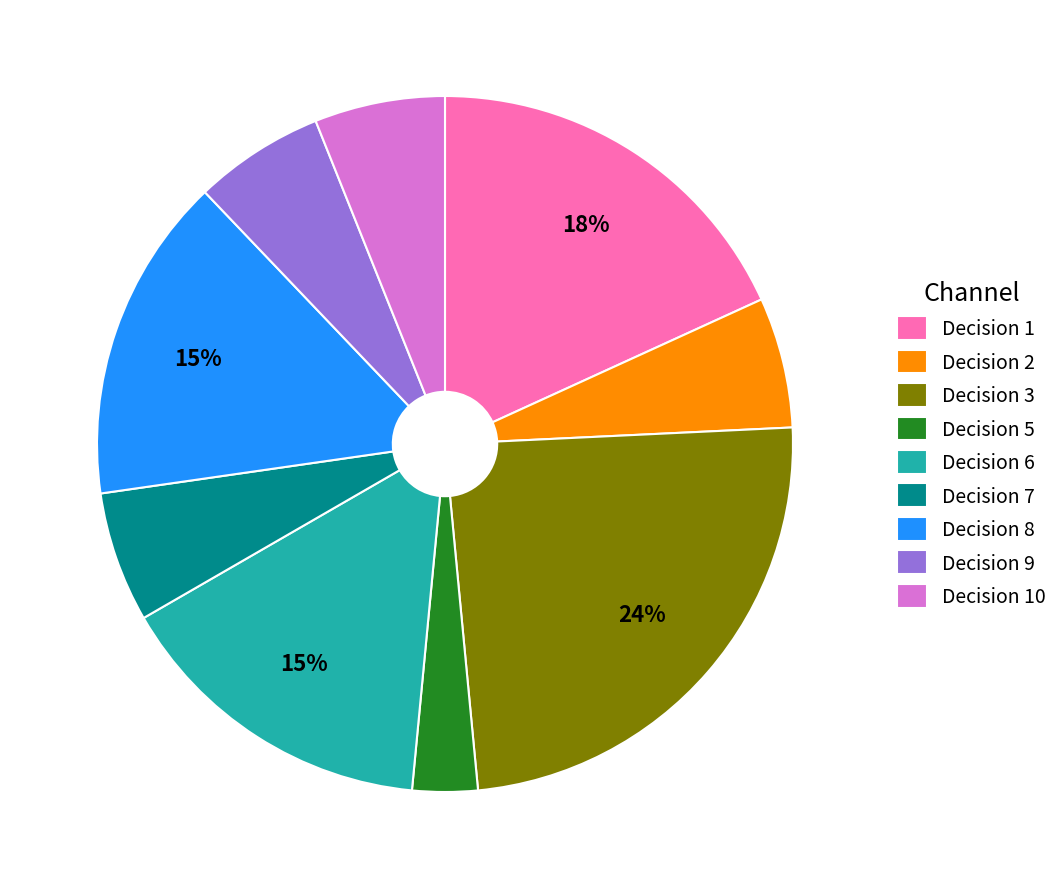

Is the sum of Decision 10 and Decision 1 greater than half?

No